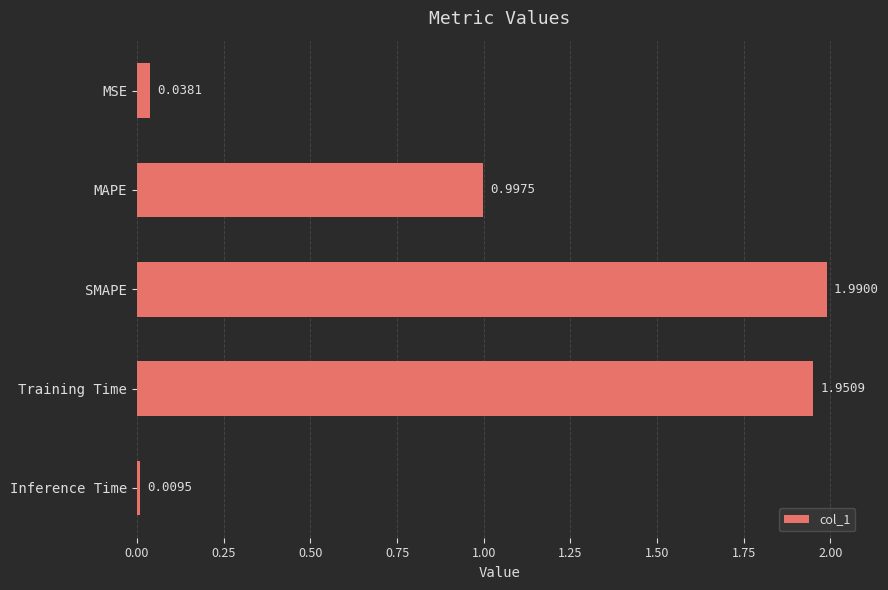

What is the label of the 3rd bar from the top?

SMAPE